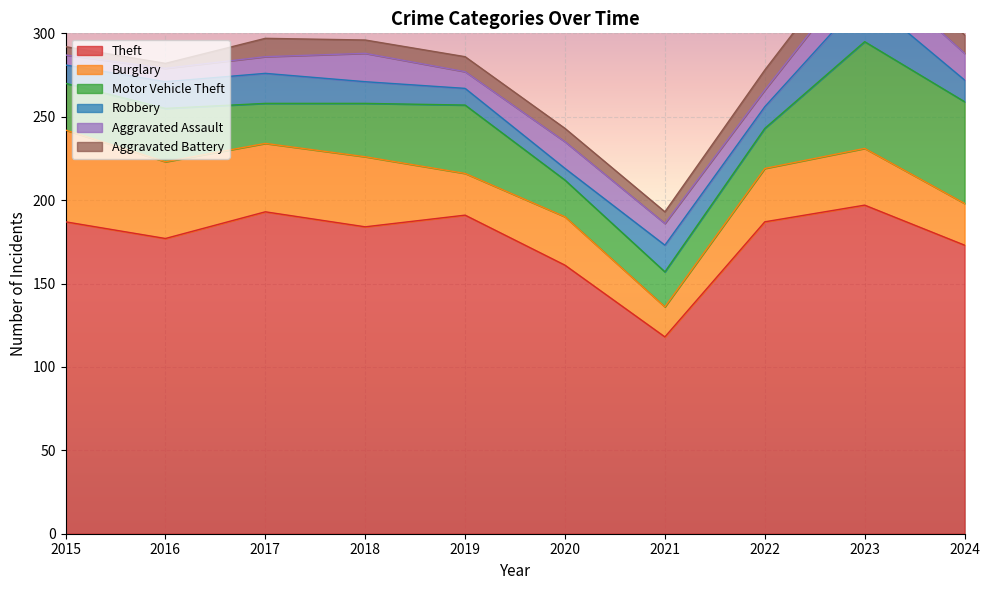

At which label does Aggravated Battery reach its minimum?

2016